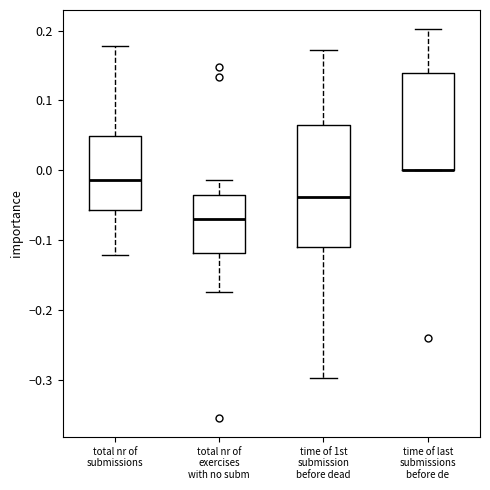

Reading left to right, transcribe this box plot: for each box, give where its median line is, the range the box spans, and where its two whiskers end, as read against the y-axis. The values are not printed on the chart, so give them approximately, as read against the axis.

total nr of submissions: median -0.01, box -0.06 to 0.05, whiskers -0.12 to 0.18
total nr of exercises with no subm: median -0.07, box -0.12 to -0.04, whiskers -0.17 to -0.01
time of 1st submission before dead: median -0.04, box -0.11 to 0.06, whiskers -0.30 to 0.17
time of last submissions before de: median 0.00 (drawn on the box's lower edge), box 0.00 to 0.14, whiskers 0.00 to 0.20